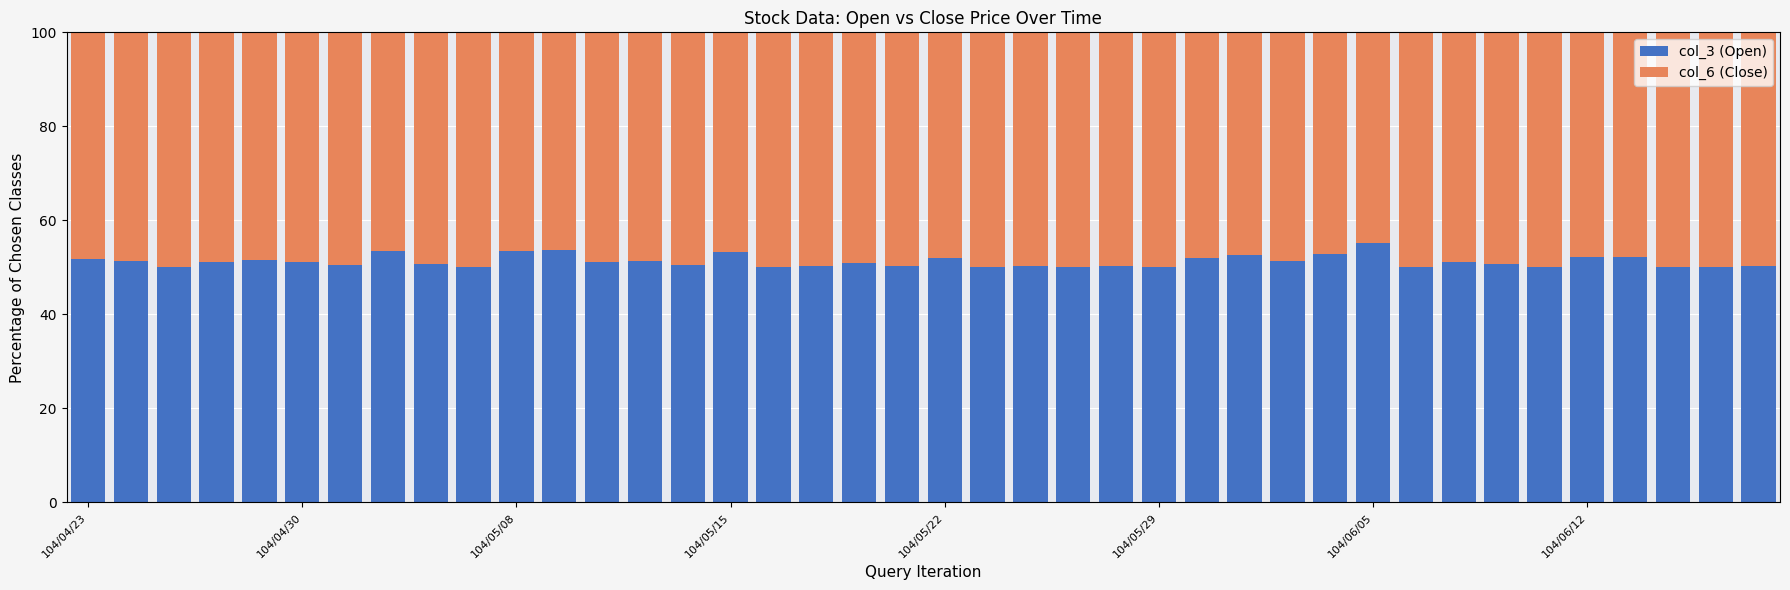

What is the sum of all col_3 (Open) values?

2050.2